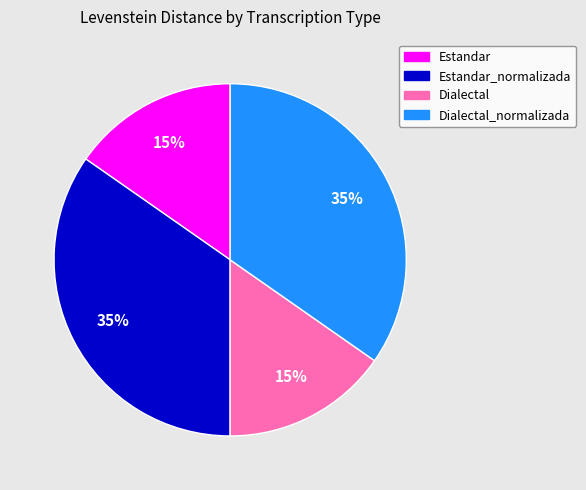

To the nearest percent, what is the average slice percentage?

25%